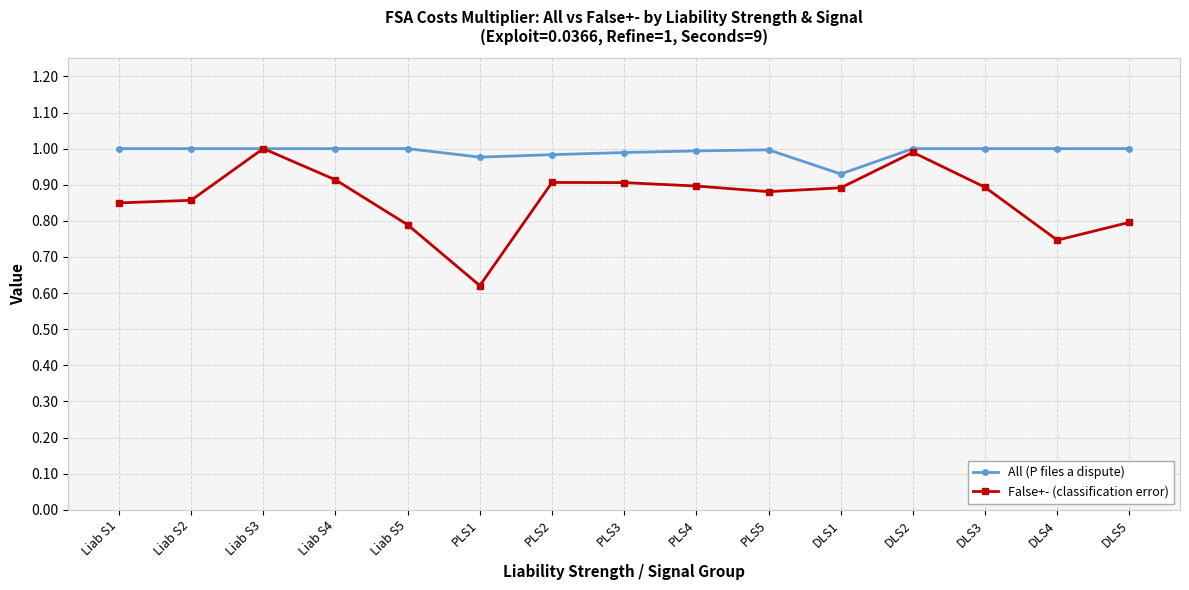

After their last crossing, which series has the higher values: All (P files a dispute) or False+- (classification error)?

All (P files a dispute)